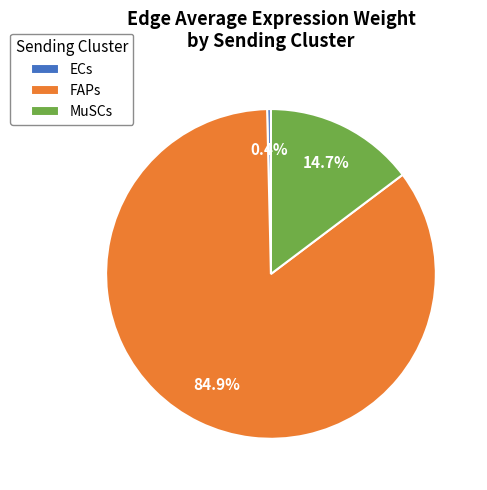

Which category has the smallest portion of the pie?

ECs